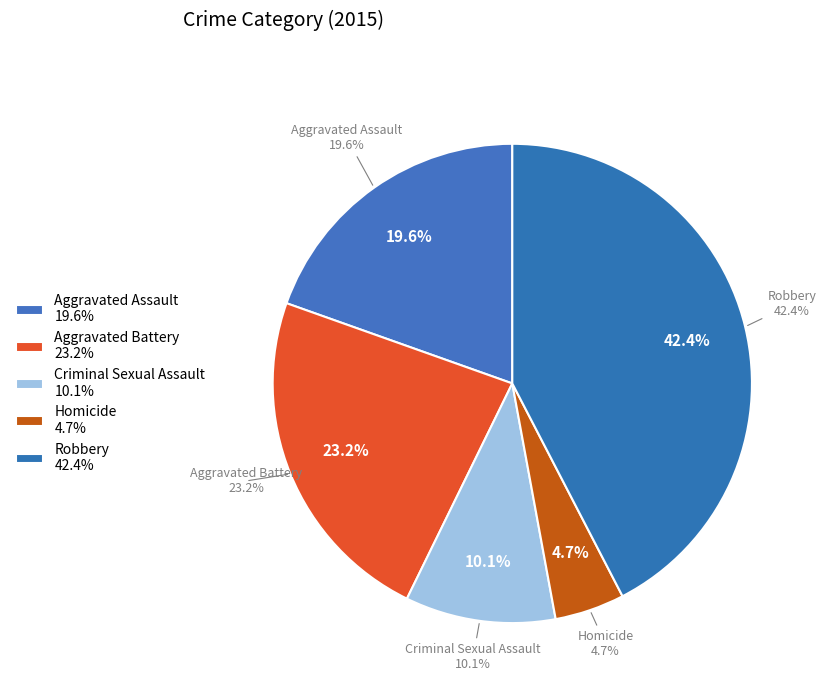

How many segments does this pie chart have?

5